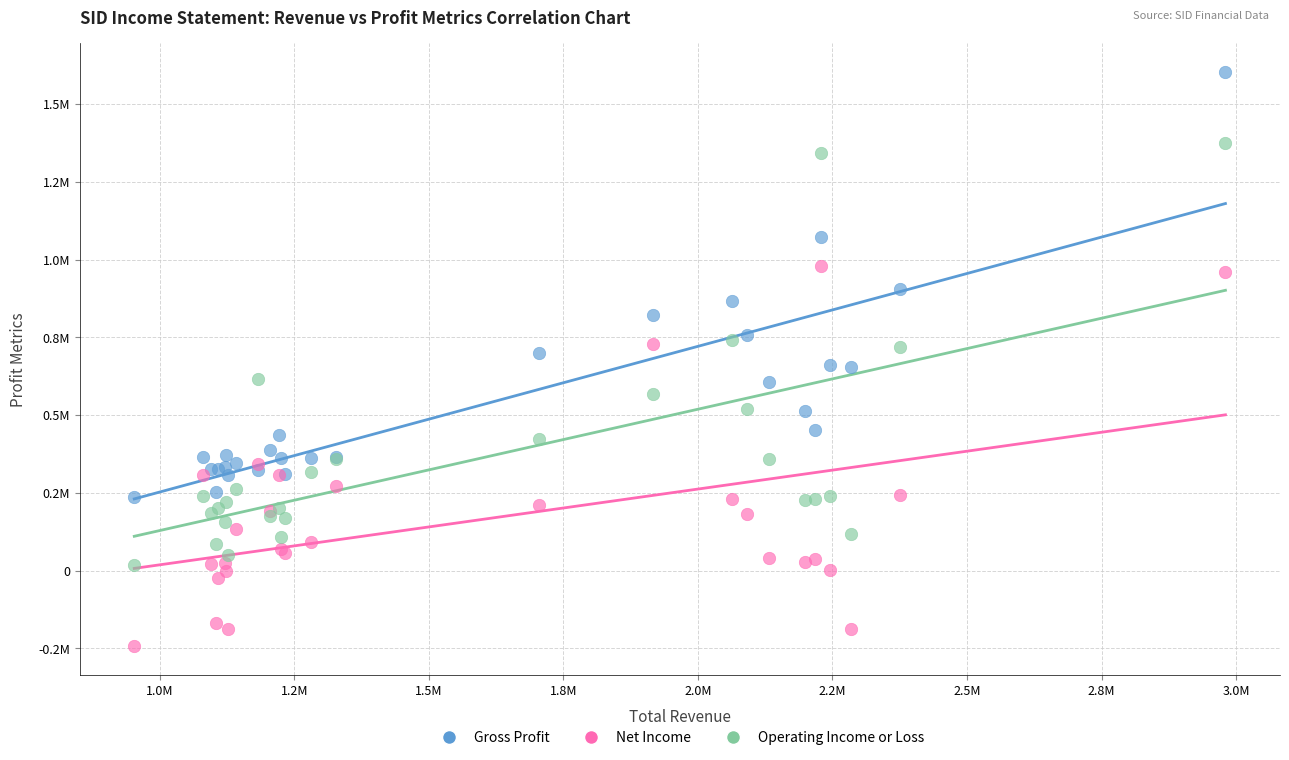

What are all the series names shown in the legend?

Gross Profit, Net Income, Operating Income or Loss